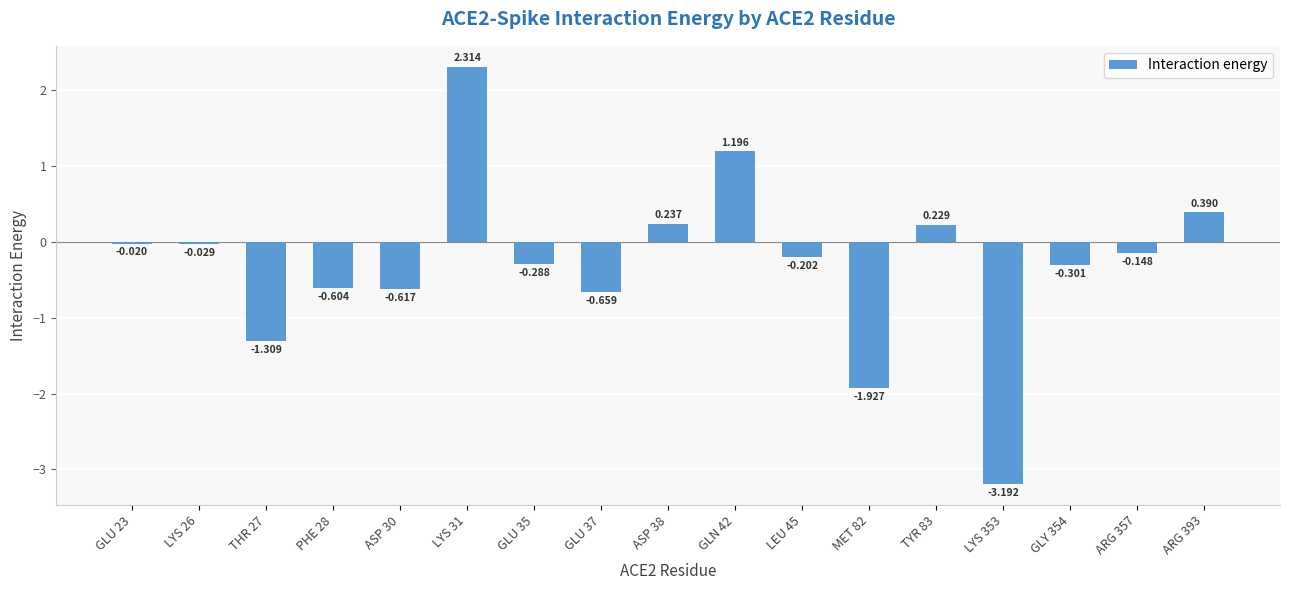

What is the sum of all values?

-4.9